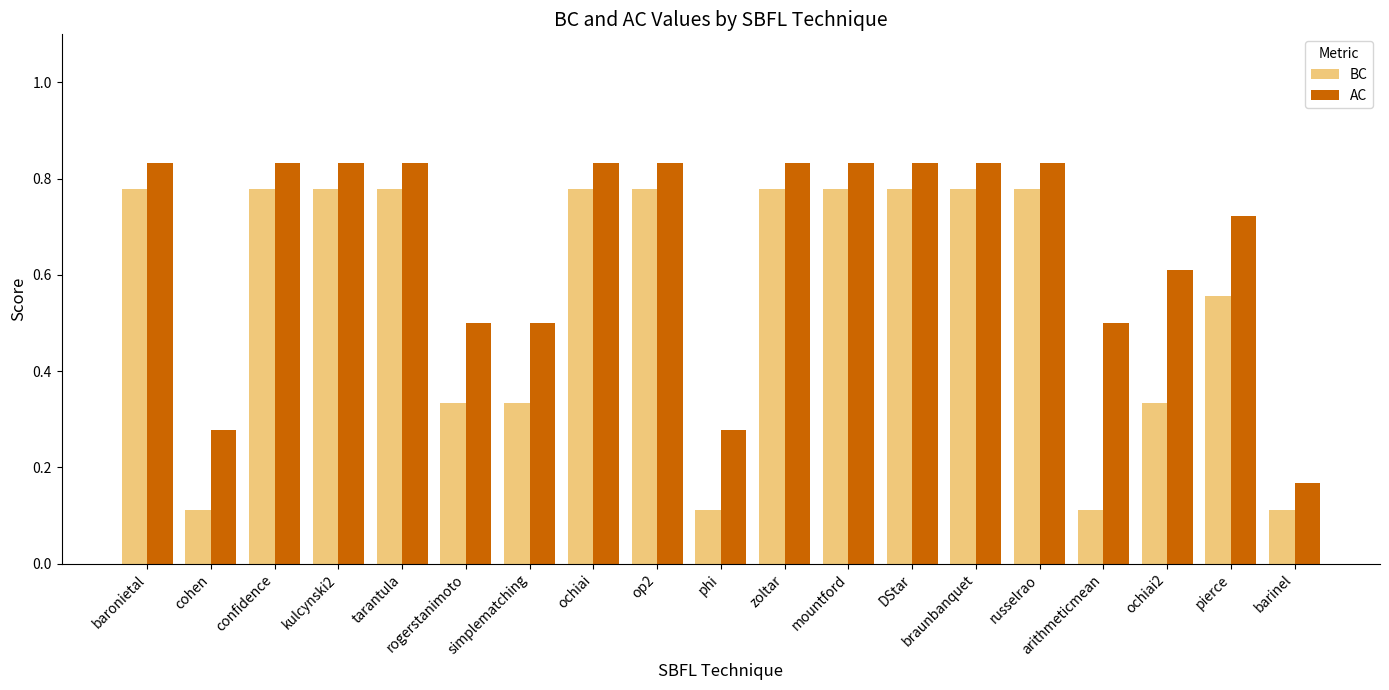

What is the sum of all BC values?

10.6